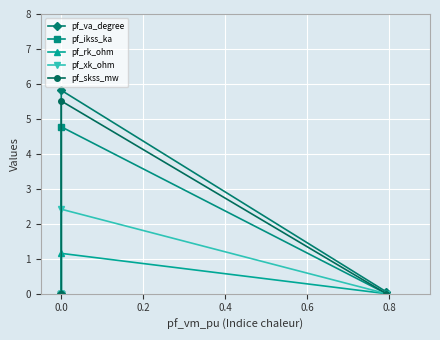

Which series has the largest total across all categories?

pf_va_degree